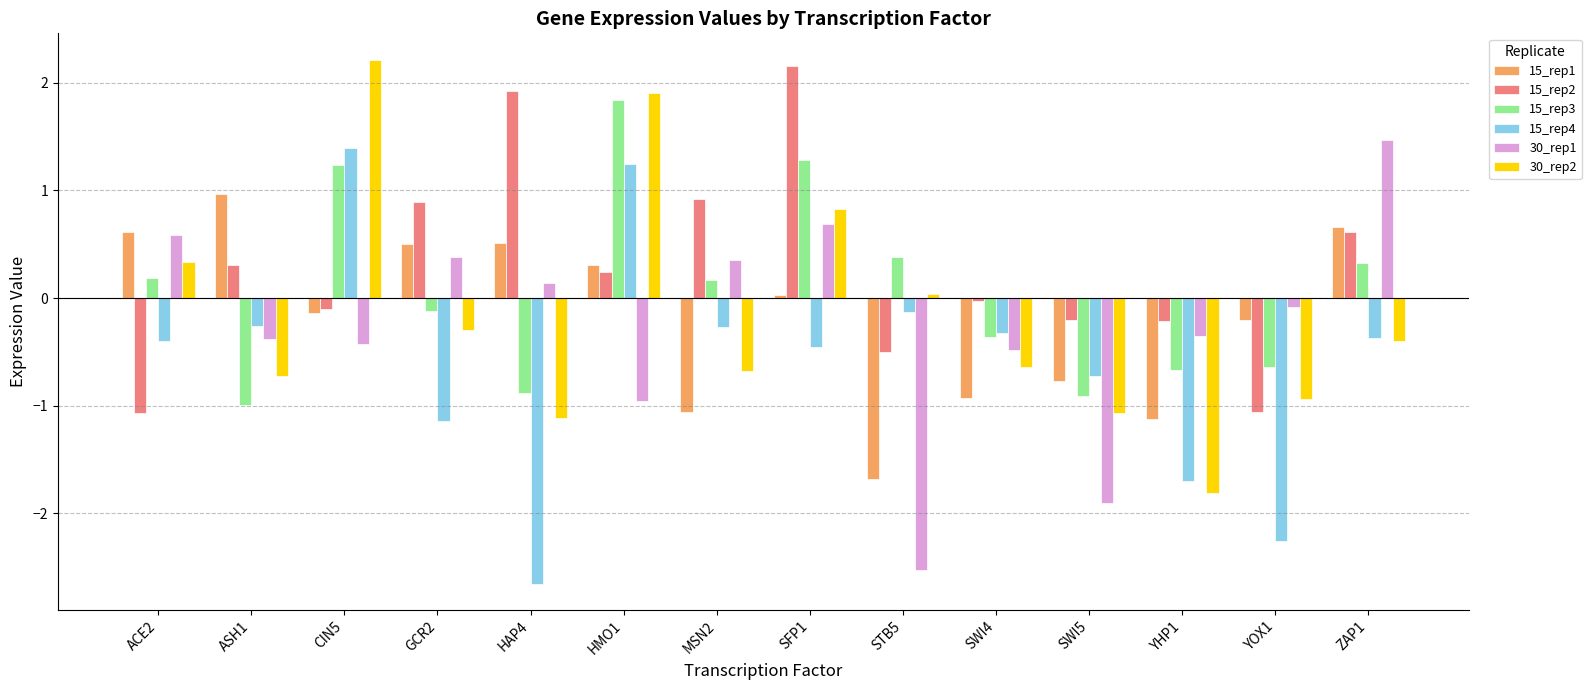

What is the difference between the maximum and minimum values in the 15_rep2 series?

3.2